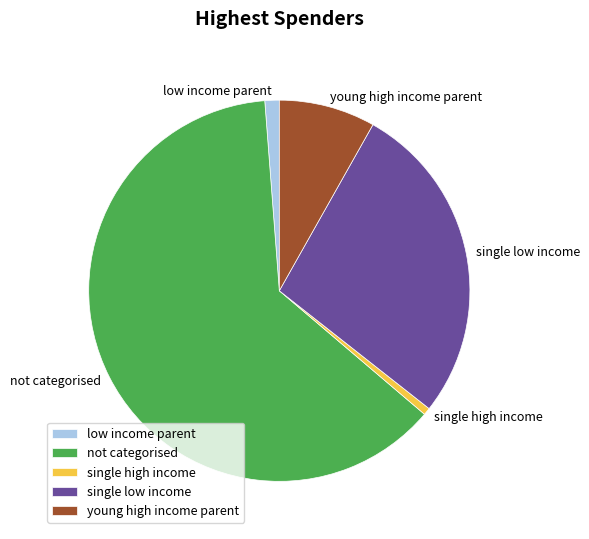

Rank the categories by value from lowest to highest.

single high income, low income parent, young high income parent, single low income, not categorised